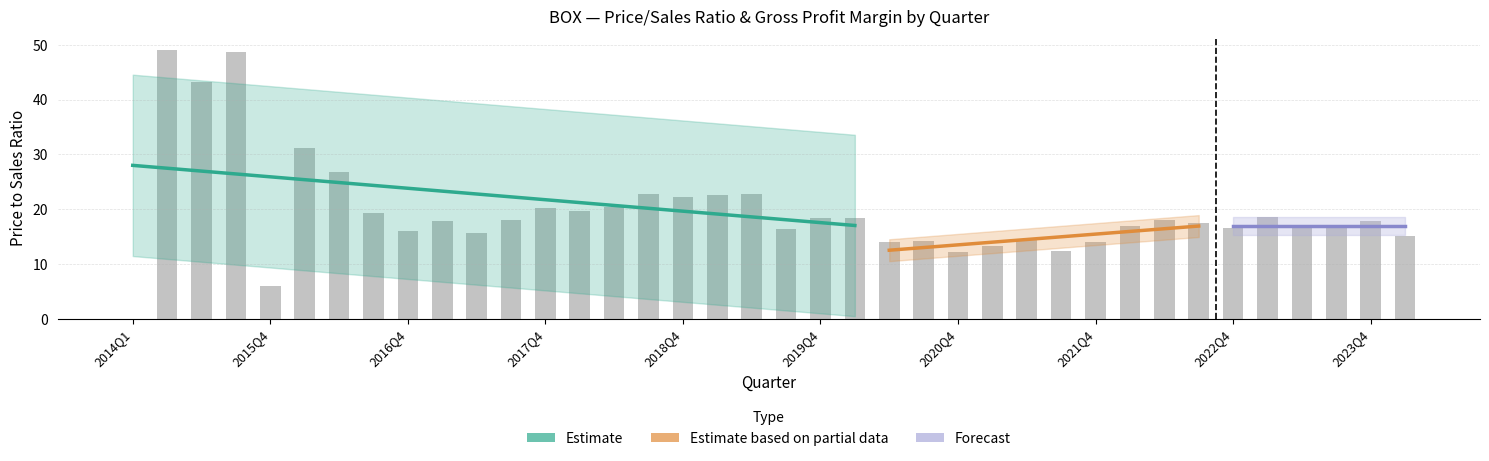

What is the label of the 38th bar from the right?

2014Q1